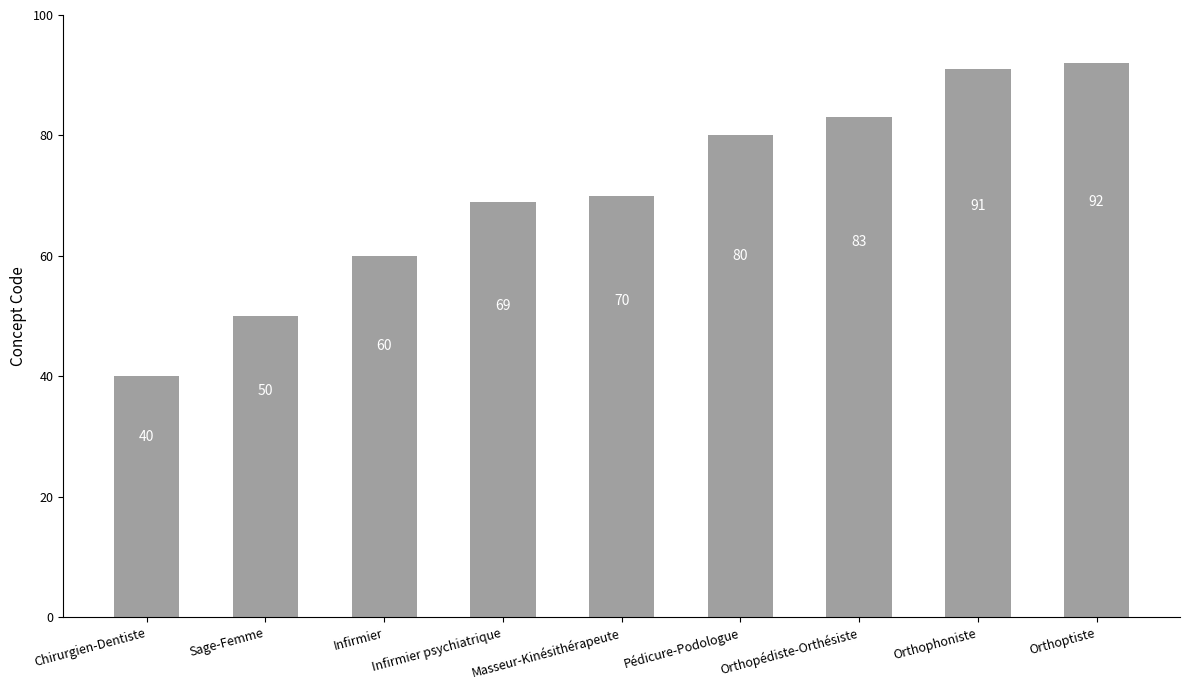

Approximately how many times larger is the value at Orthoptiste compared to Sage-Femme?

1.8